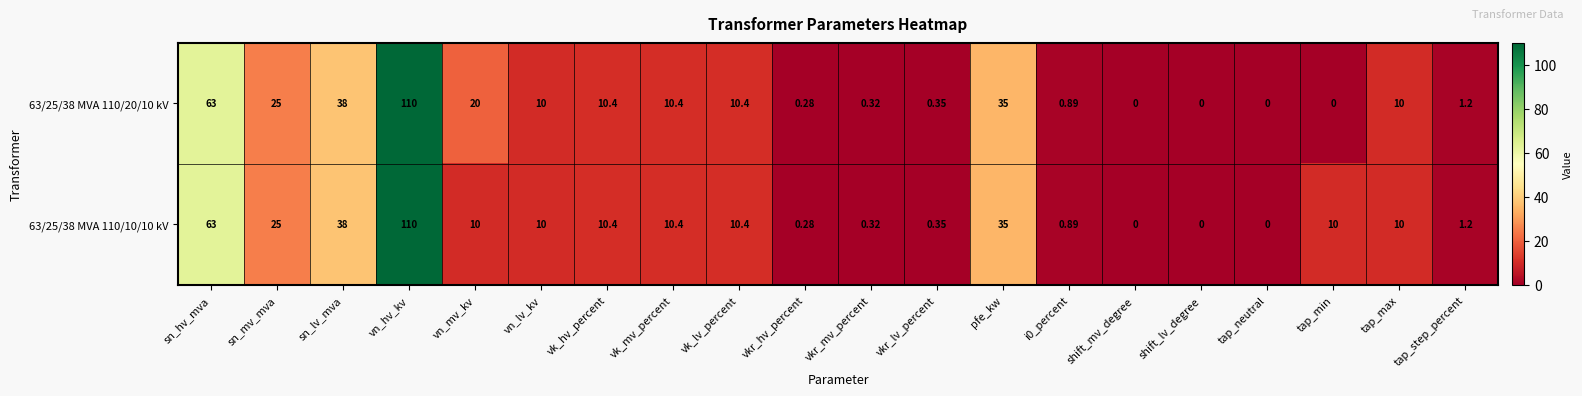

Where is 63/25/38 MVA 110/20/10 kV nearest to the value 55?

sn_hv_mva